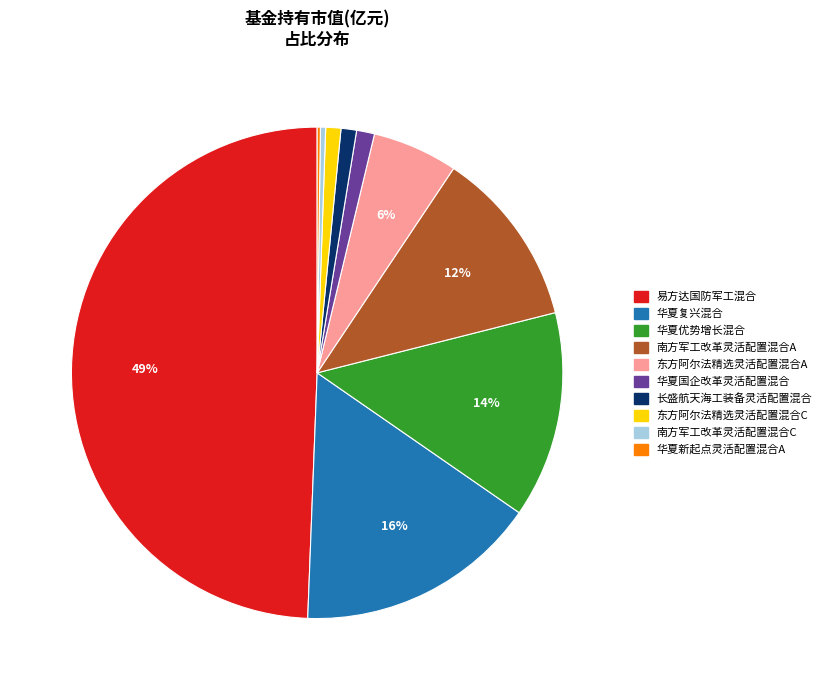

The 南方军工改革灵活配置混合A slice represents 17% of the pie. True or false?

False